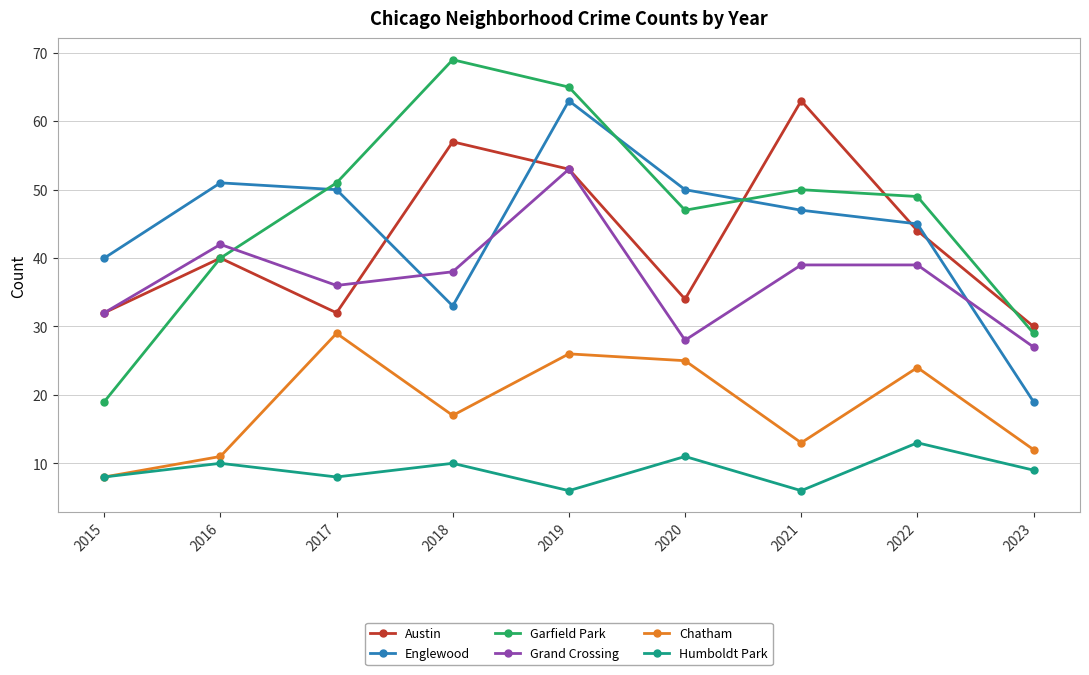

Rank the series at 2020 from lowest to highest value.

Humboldt Park, Chatham, Grand Crossing, Austin, Garfield Park, Englewood